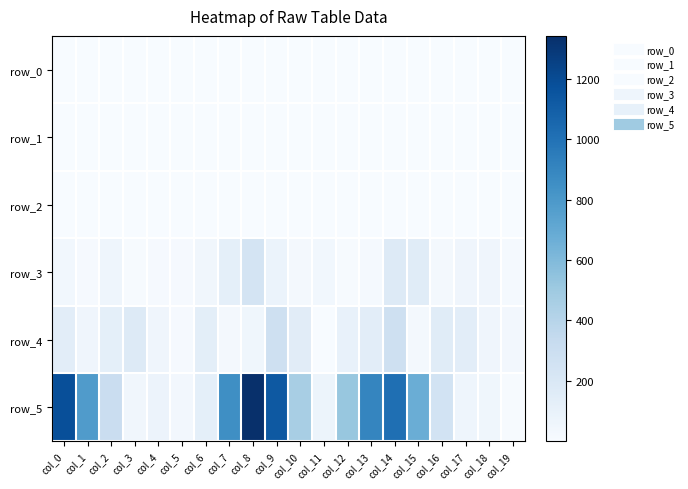

The row_0 series shows 0.2 at col_17. True or false?

True